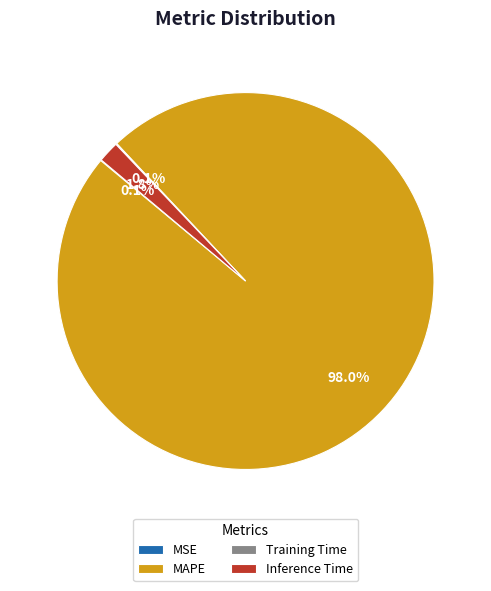

Is MAPE the majority of the pie?

Yes